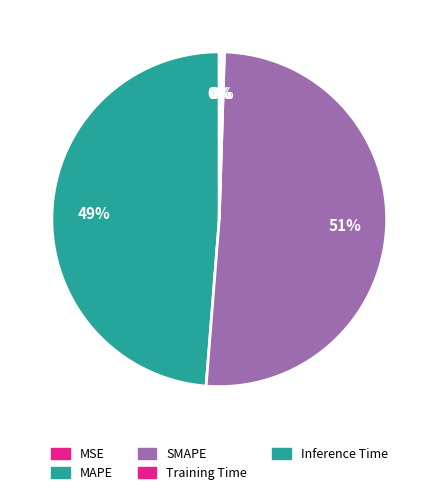

Rank the categories by value from lowest to highest.

MSE, Training Time, Inference Time, MAPE, SMAPE